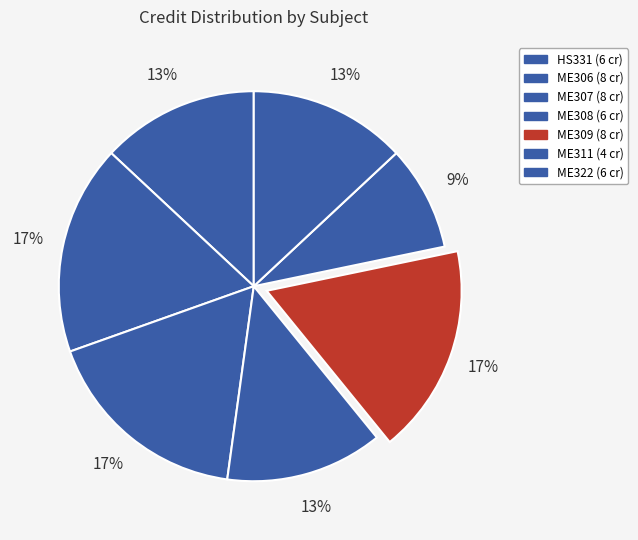

How many segments does this pie chart have?

7